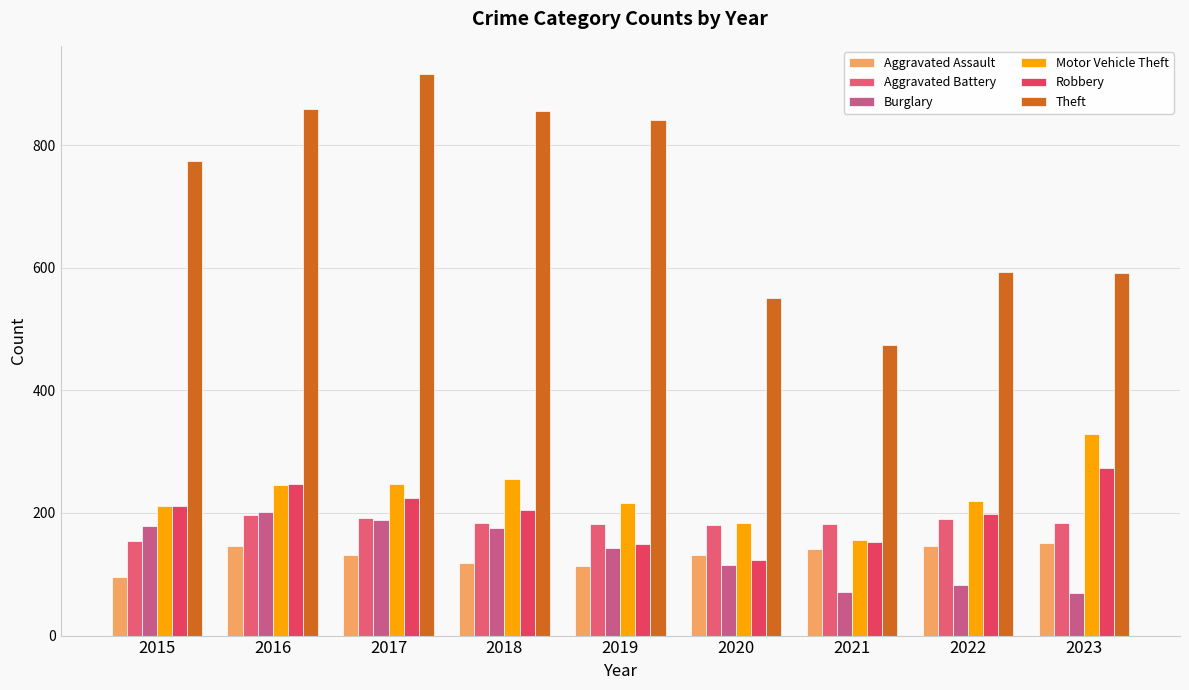

What is the difference between the Burglary values at 2019 and 2017?

46